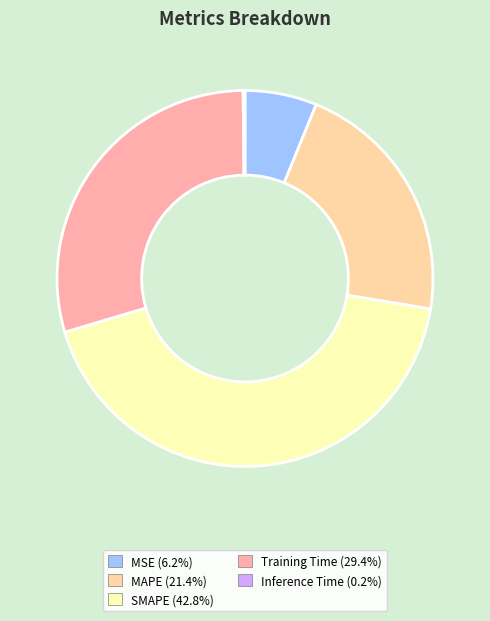

Which category has the biggest portion of the pie?

SMAPE